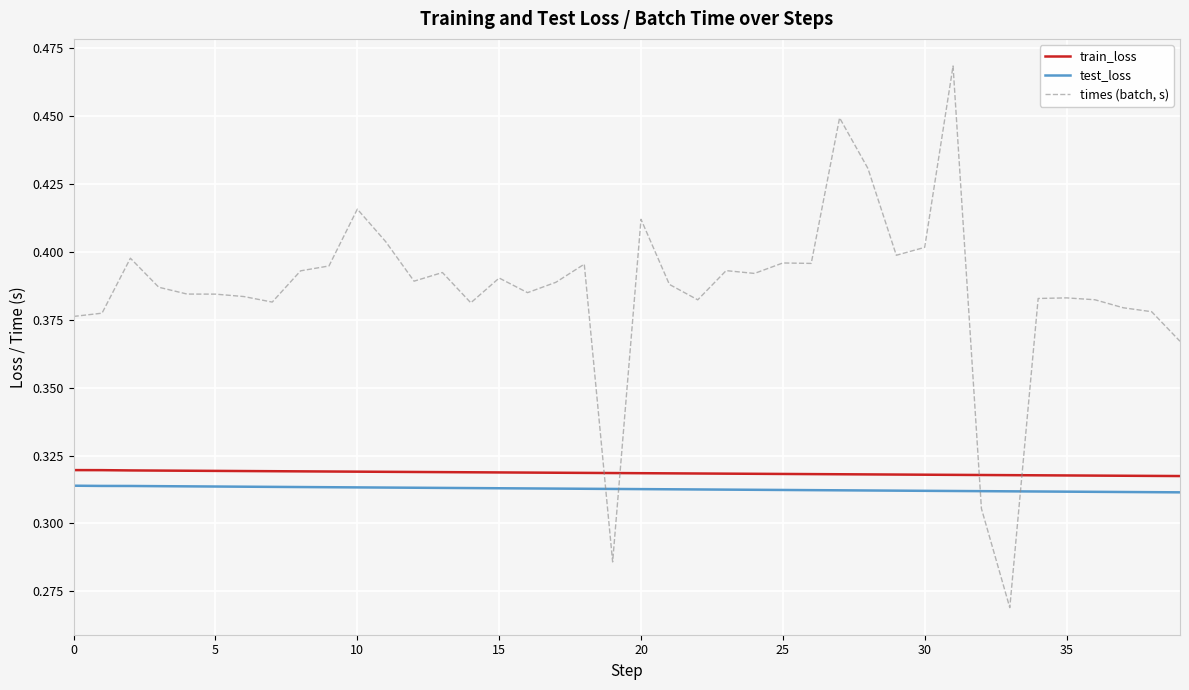

Rank the series by their maximum value, from lowest to highest.

test_loss, train_loss, times (batch, s)